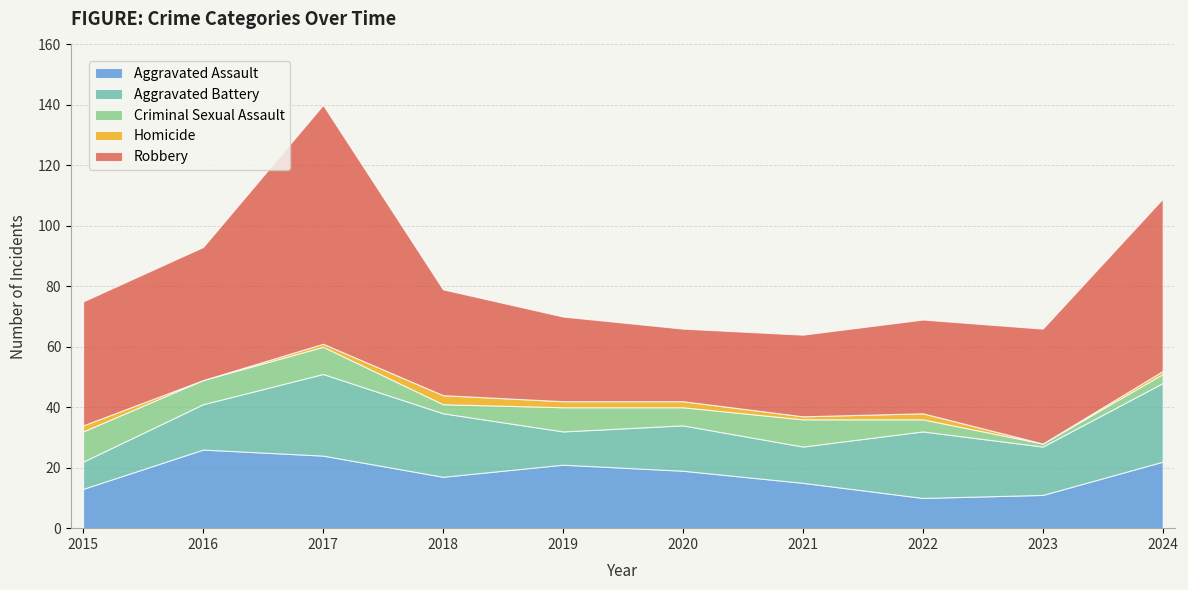

The Criminal Sexual Assault series shows 10 at 2015. True or false?

True